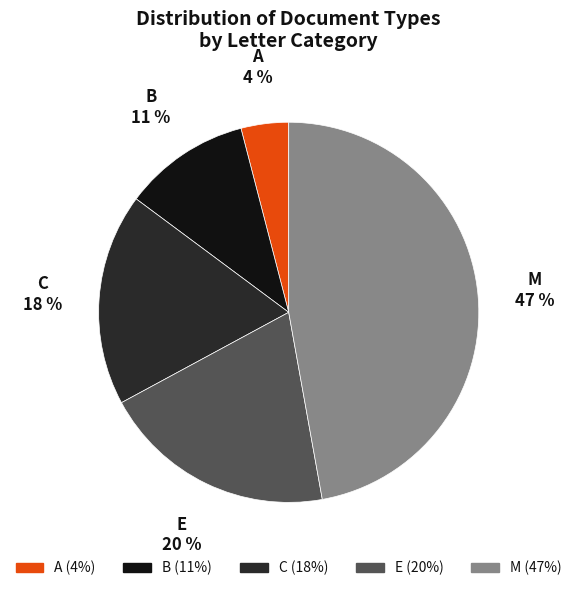

Is there any slice that represents more than half of the pie?

No